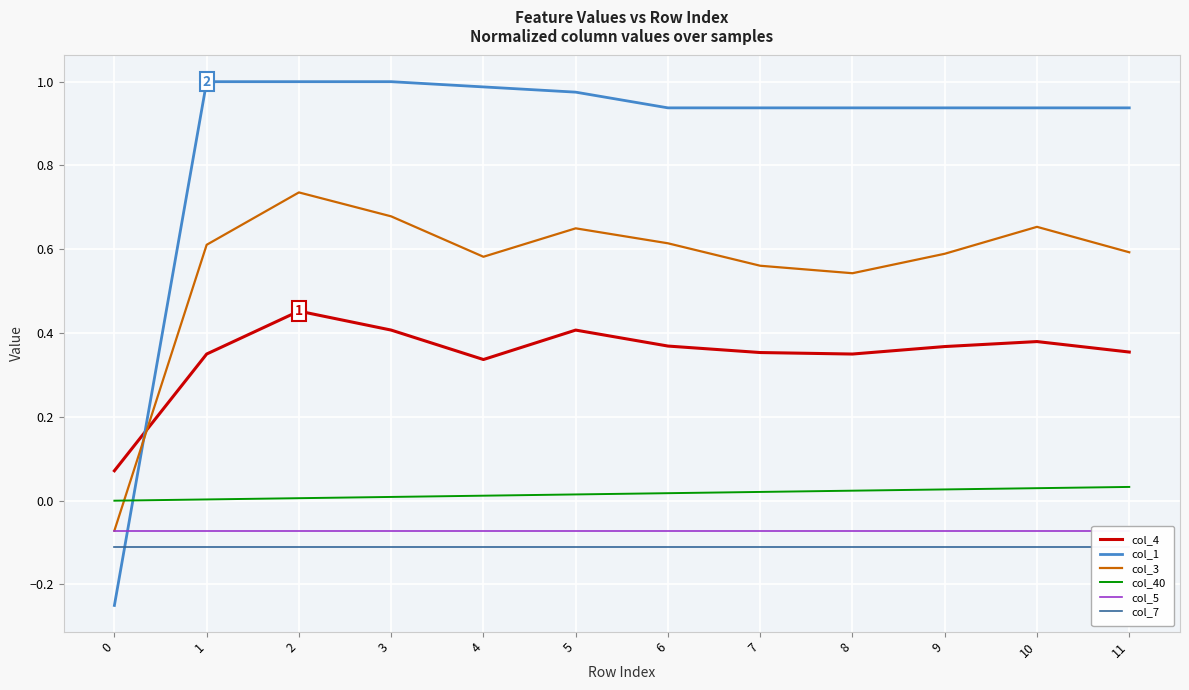

How many data points does each series have?

12